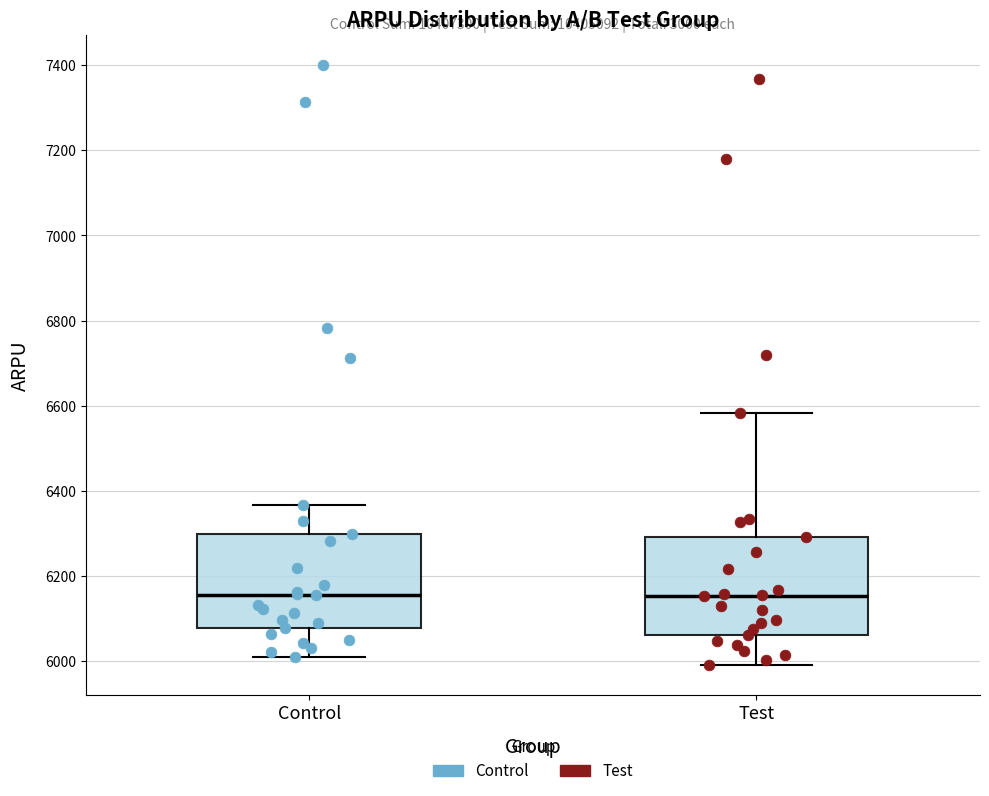

Reading left to right, transcribe this box plot: for each box, give where its median line is, the range the box spans, and where its two whiskers end, as read against the y-axis. The values are not printed on the chart, so give them approximately, as read against the axis.

Control: median 6160, box 6080 to 6300, whiskers 6020 to 6360
Test: median 6160, box 6060 to 6300, whiskers 6000 to 6580